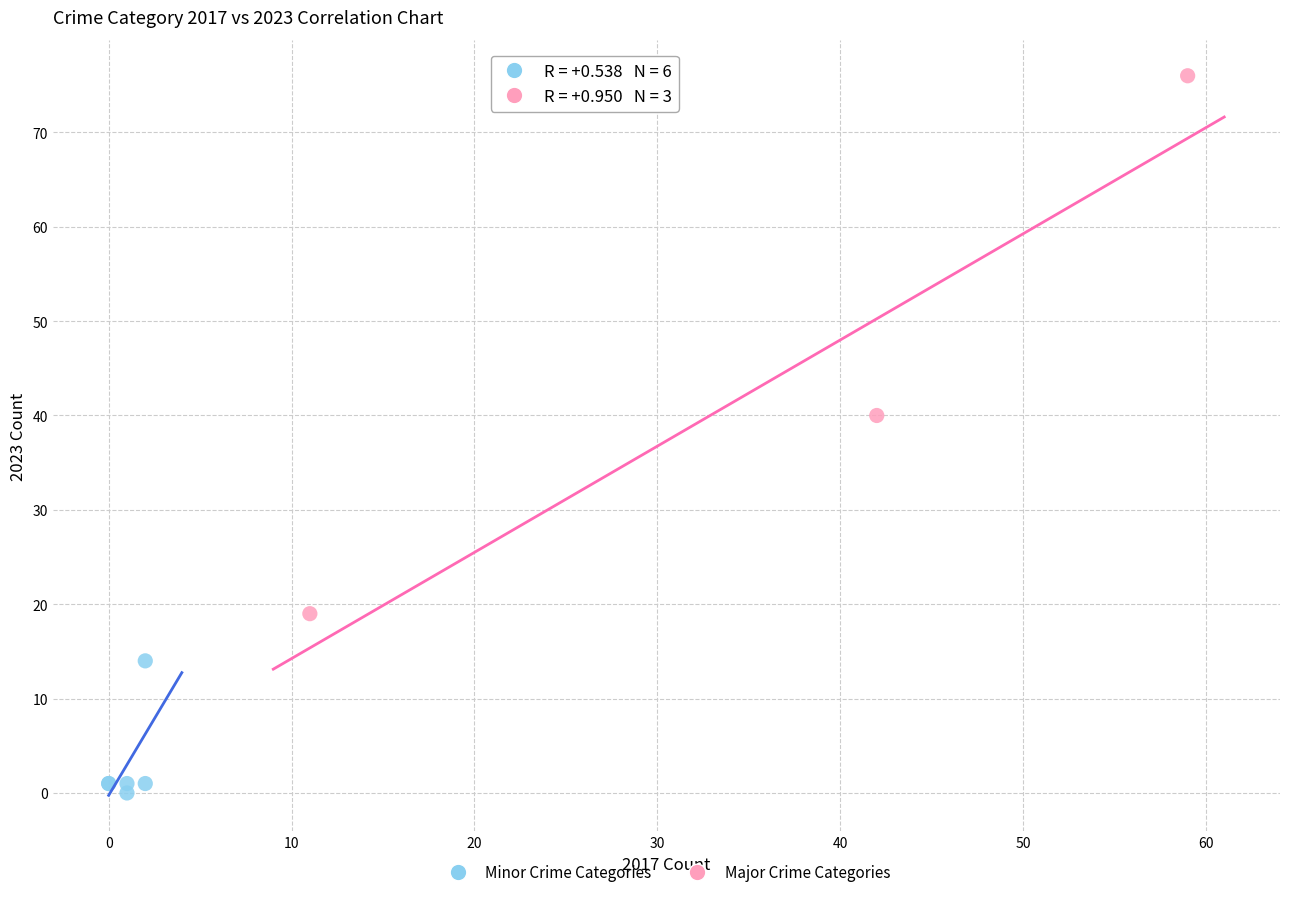

Which series reaches the minimum Y coordinate?

Minor Crime Categories